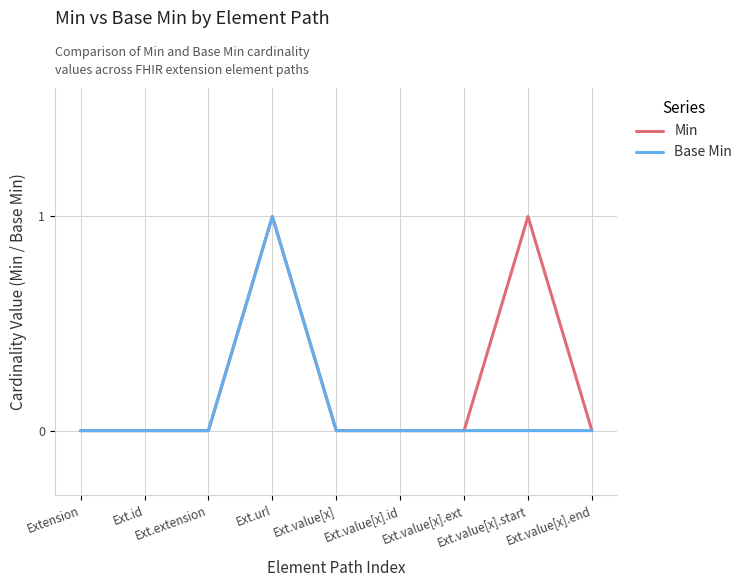

Rank the series by their average value, from highest to lowest.

Min, Base Min